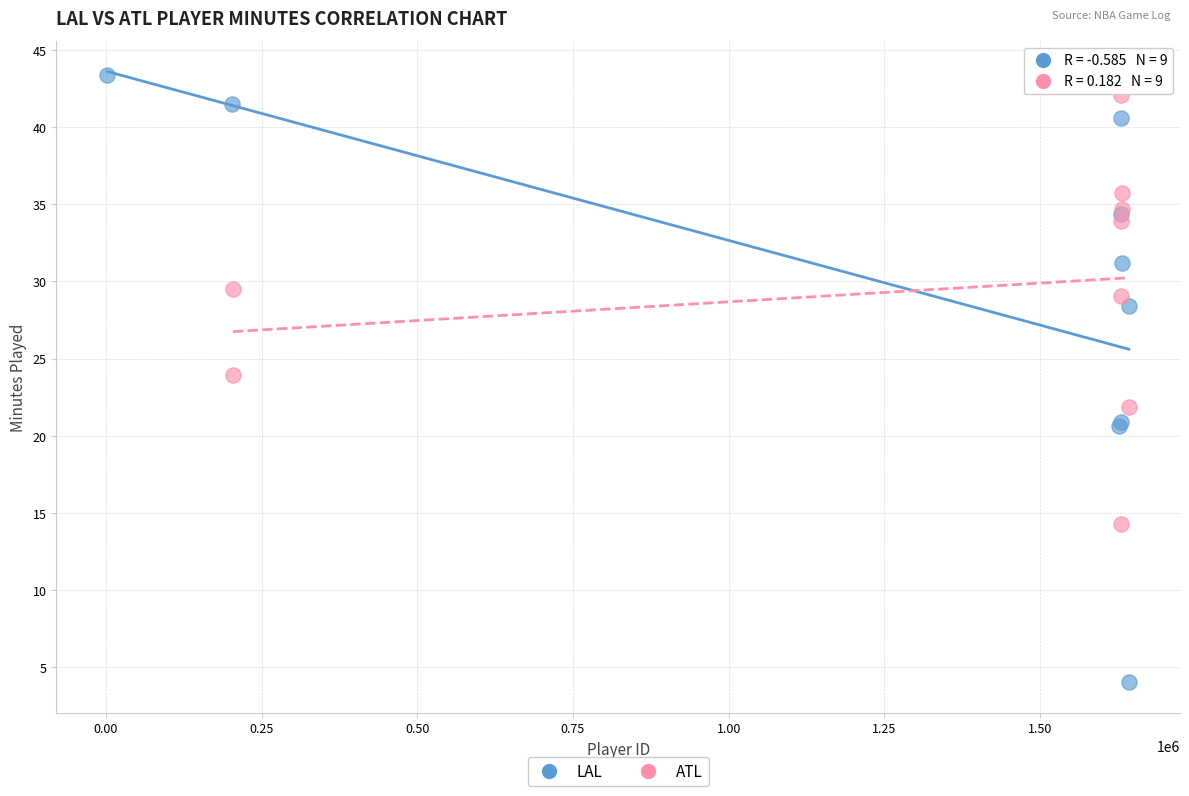

Which series has the largest Y range (max minus min)?

LAL